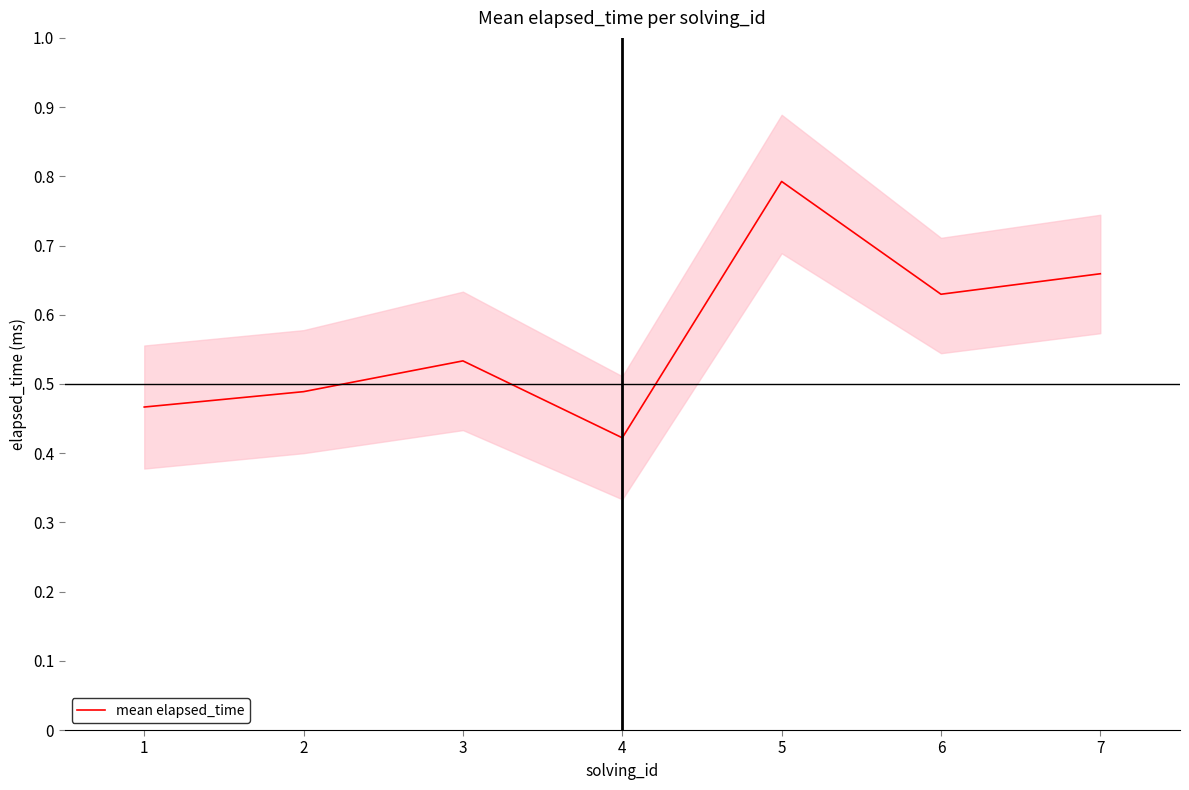

Which category has the lowest value across all series?

4